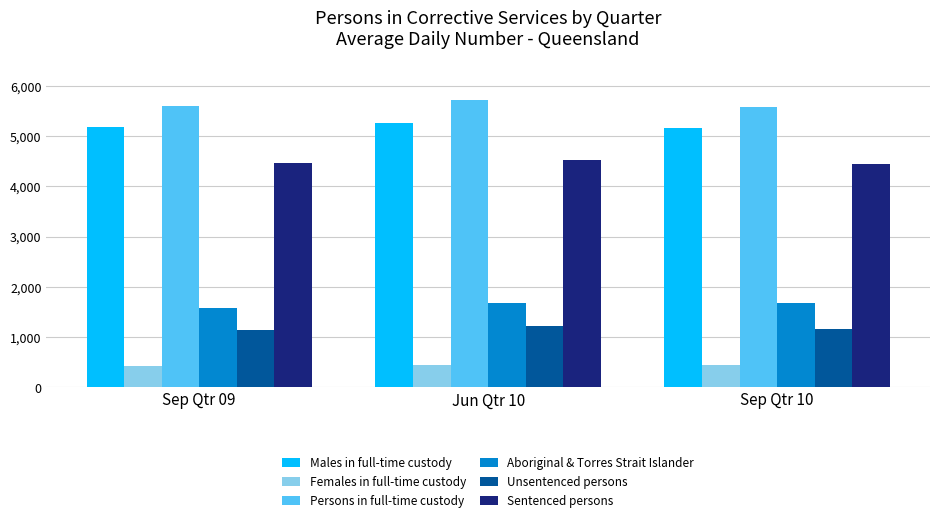

True or false: Unsentenced persons has a value of 1137 at Sep Qtr 09.

True